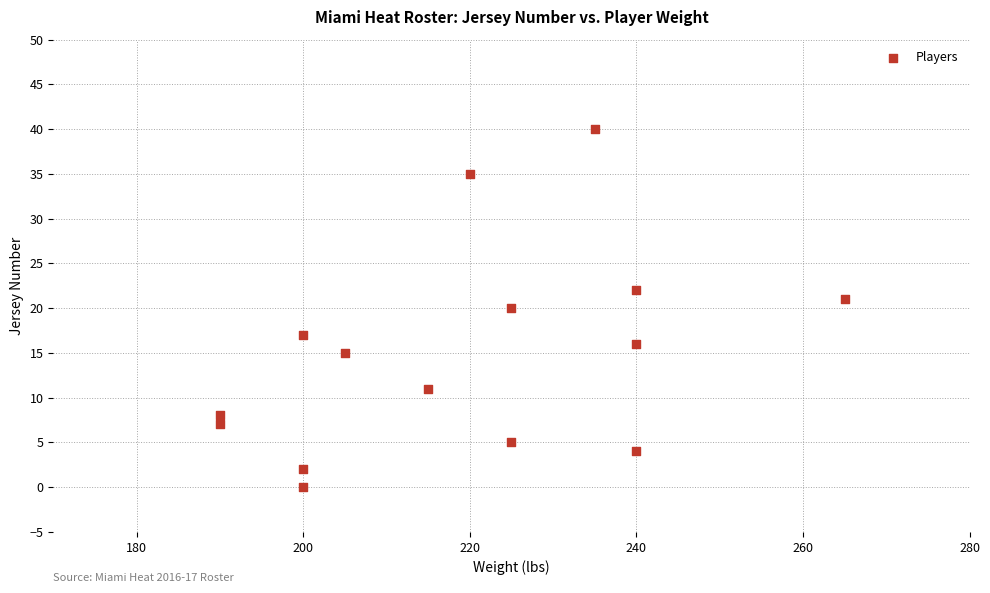

What is the range of X values (max minus min)?

75